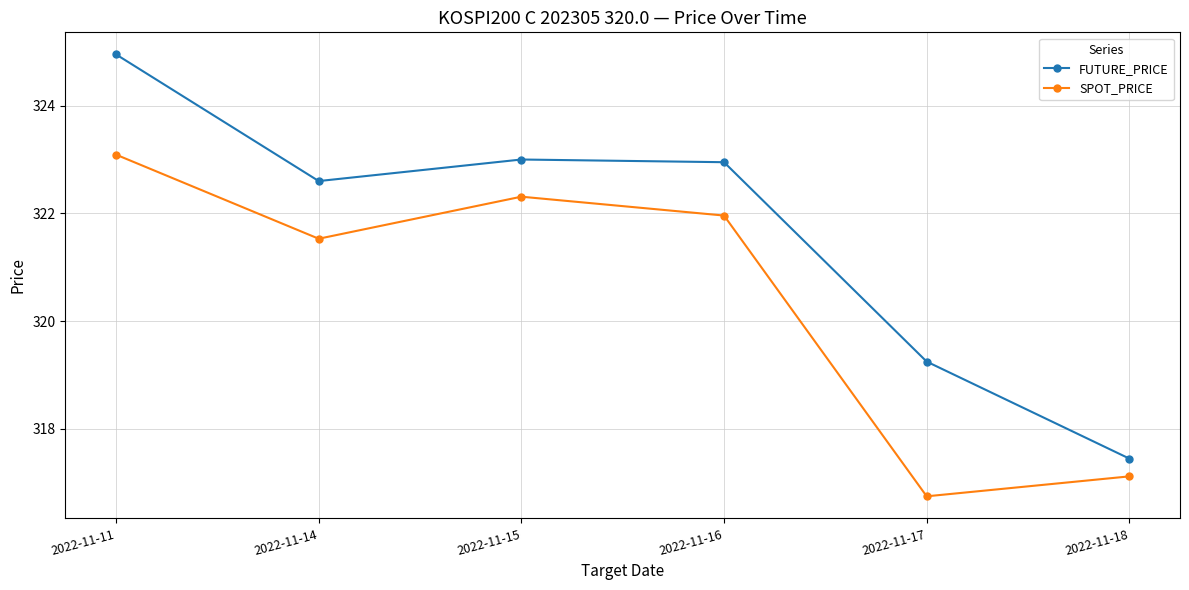

Is the value of SPOT_PRICE at 2022-11-16 greater than the value of FUTURE_PRICE at 2022-11-17?

Yes